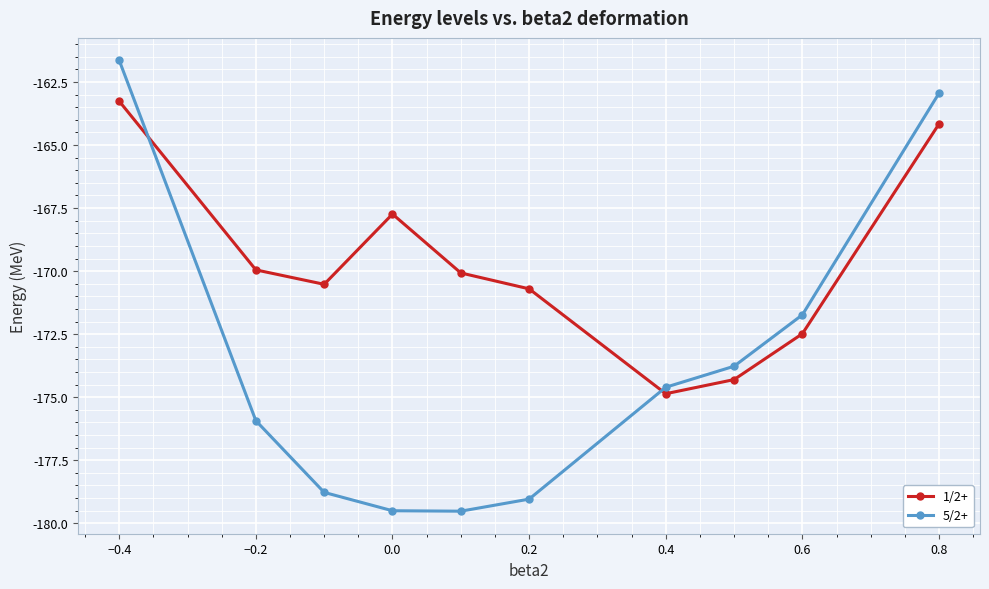

At how many categories does at least one series exceed -171?

7